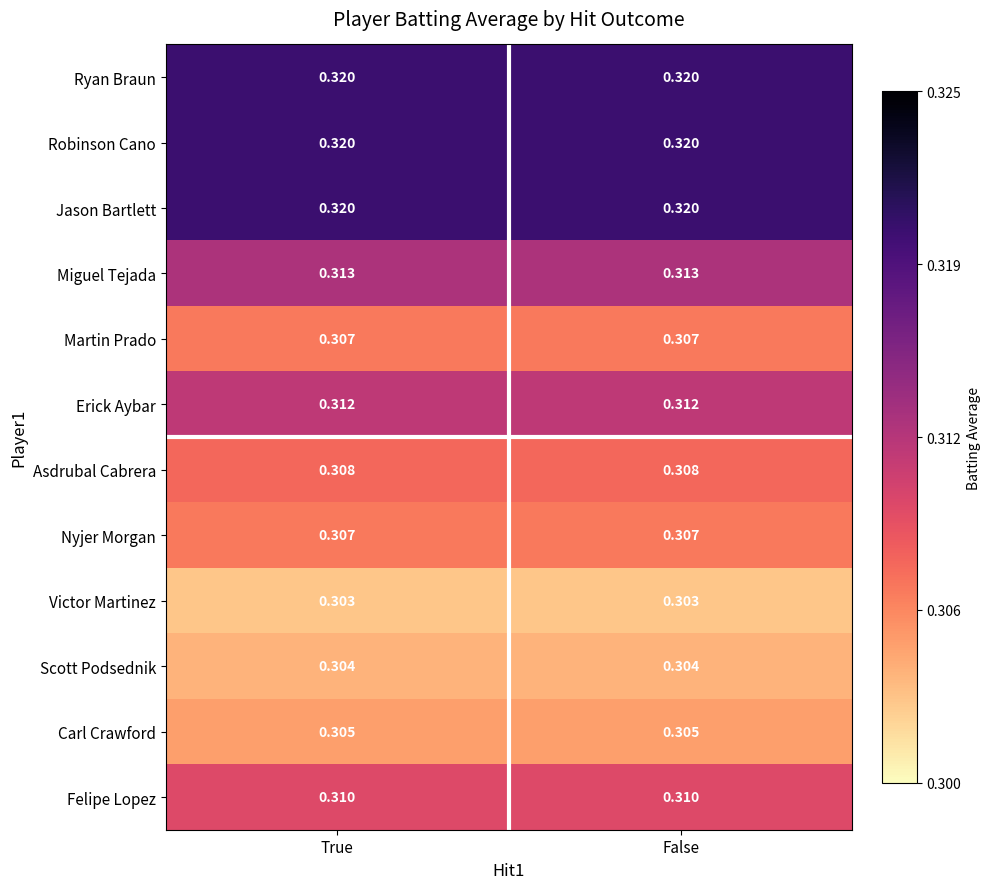

Rank the series at True from lowest to highest value.

Victor Martinez, Scott Podsednik, Carl Crawford, Martin Prado, Nyjer Morgan, Asdrubal Cabrera, Felipe Lopez, Erick Aybar, Miguel Tejada, Ryan Braun, Robinson Cano, Jason Bartlett